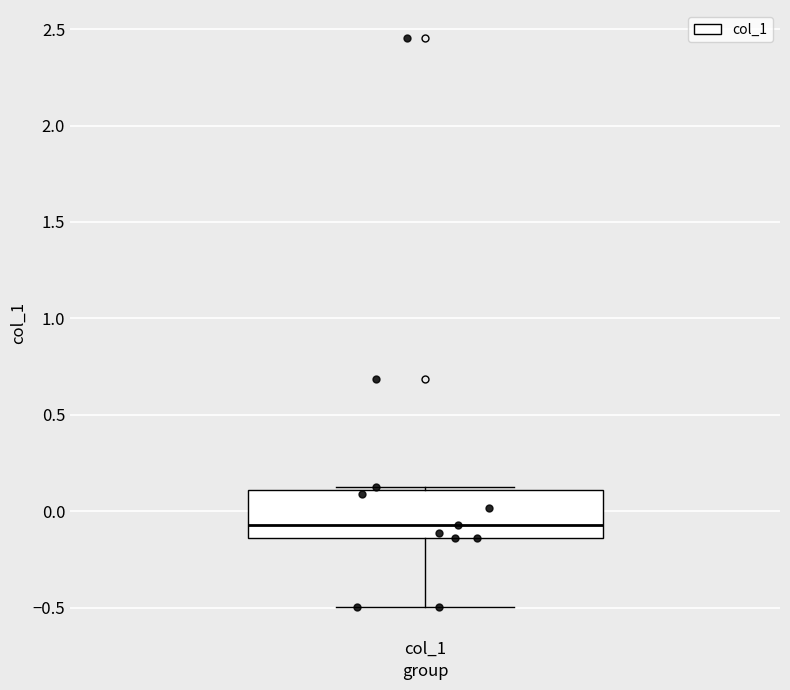

Where does the lower whisker of the box for col_1 end on the y-axis? The values are not printed on the chart, so give them approximately, as read against the axis.

-0.50